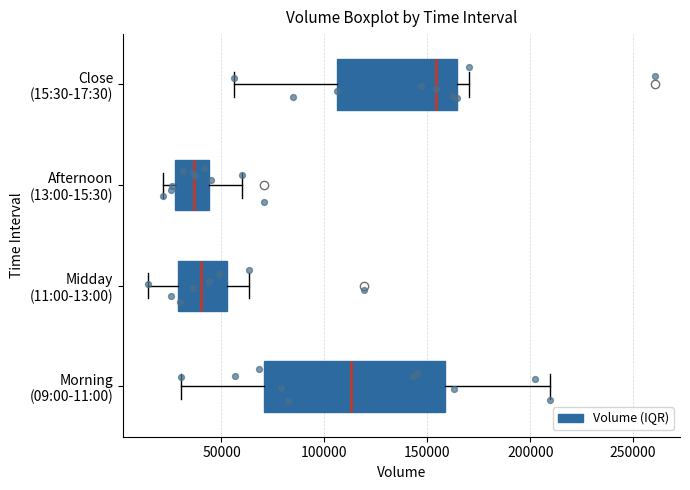

Reading bottom to top, transcribe this box plot: for each box, give where its median line is, the range the box spans, and where its two whiskers end, as read against the x-axis. The values are not printed on the chart, so give them approximately, as read against the axis.

Morning (09:00-11:00): median 115000, box 70000 to 160000, whiskers 30000 to 210000
Midday (11:00-13:00): median 40000, box 30000 to 55000, whiskers 15000 to 65000
Afternoon (13:00-15:30): median 35000, box 25000 to 45000, whiskers 20000 to 60000
Close (15:30-17:30): median 155000, box 105000 to 165000, whiskers 55000 to 170000